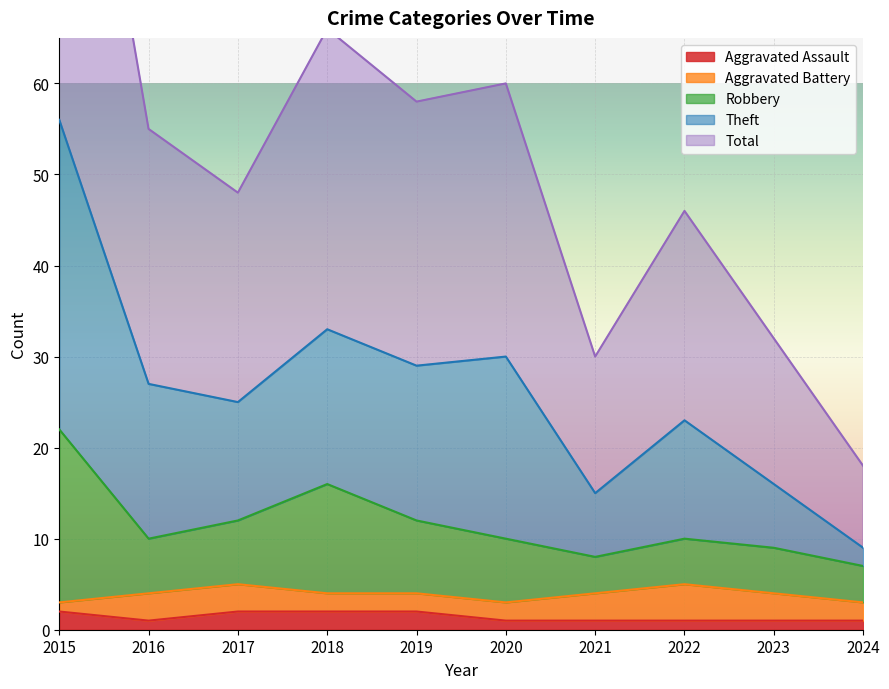

True or false: Aggravated Assault has a value of 1 at 2016.

True